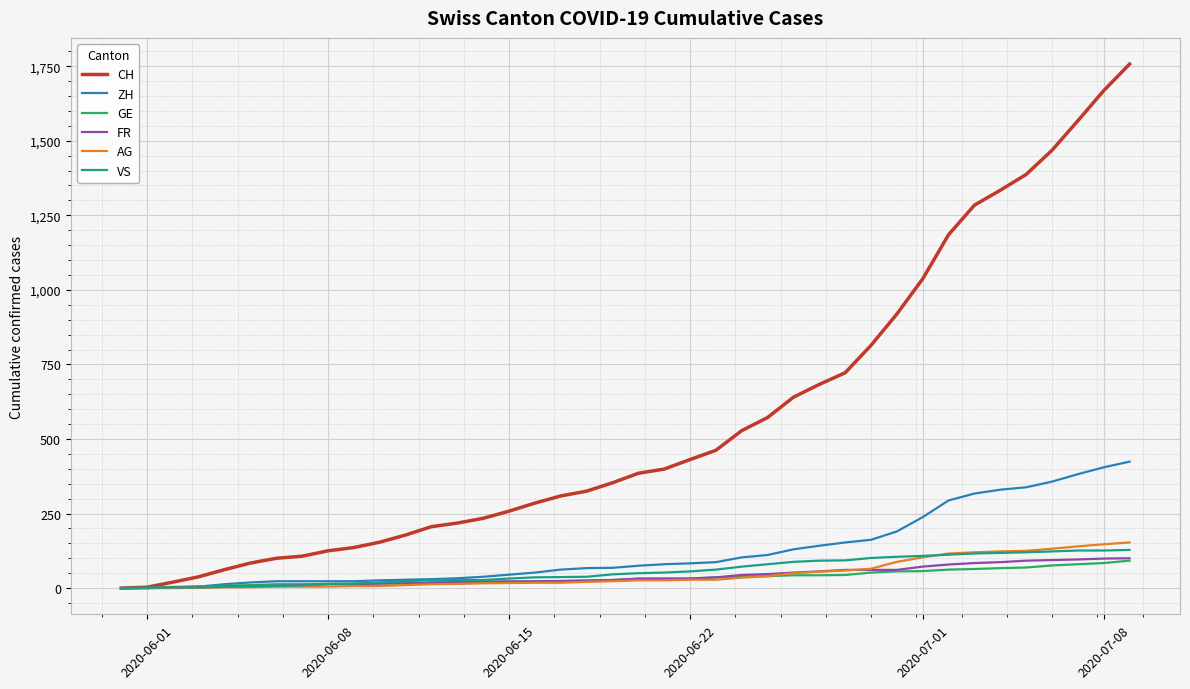

Which series has the largest range (max minus min)?

CH